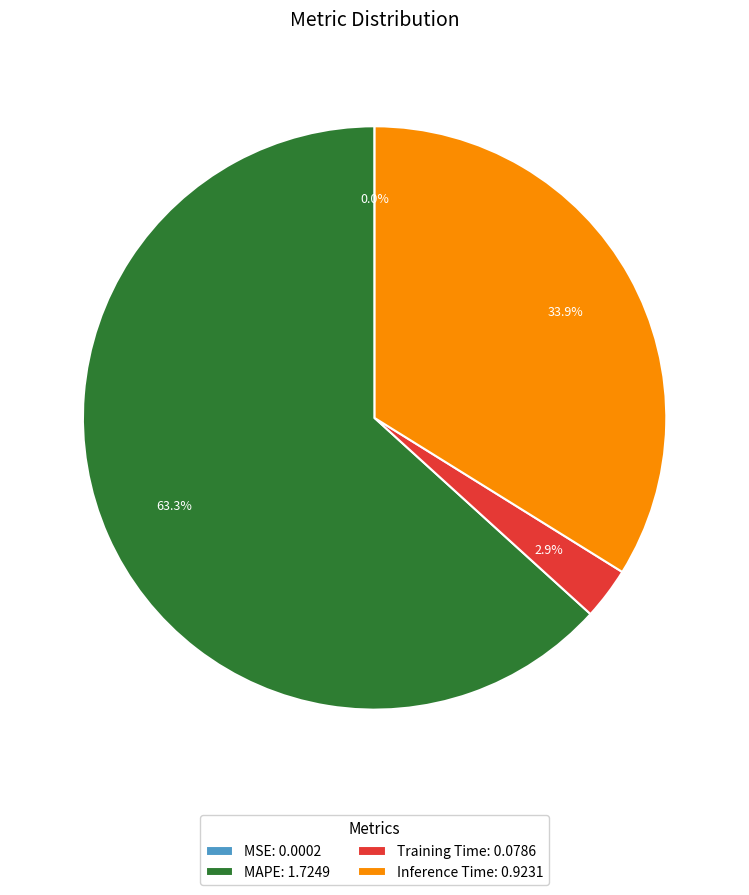

What percentage do MAPE: 1.7249 and Inference Time: 0.9231 together represent?

97.1%